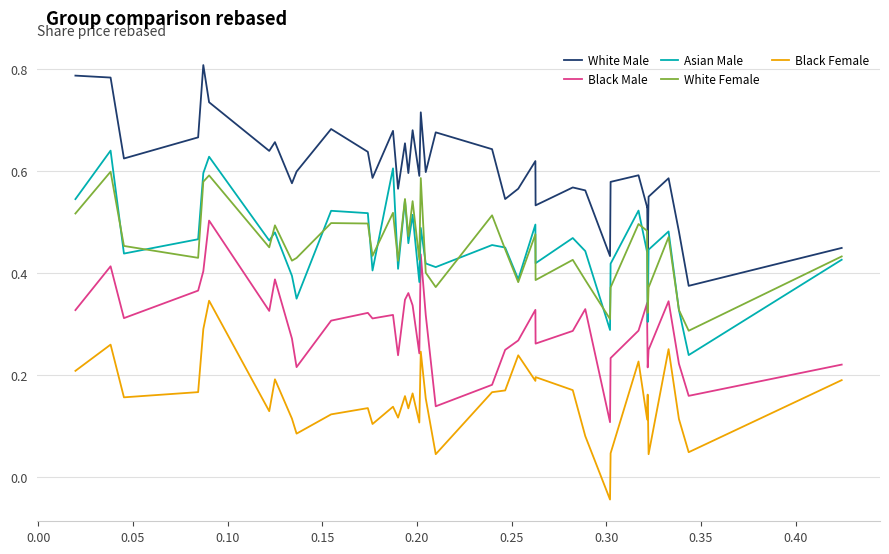

Which series has the largest total across all categories?

White Male